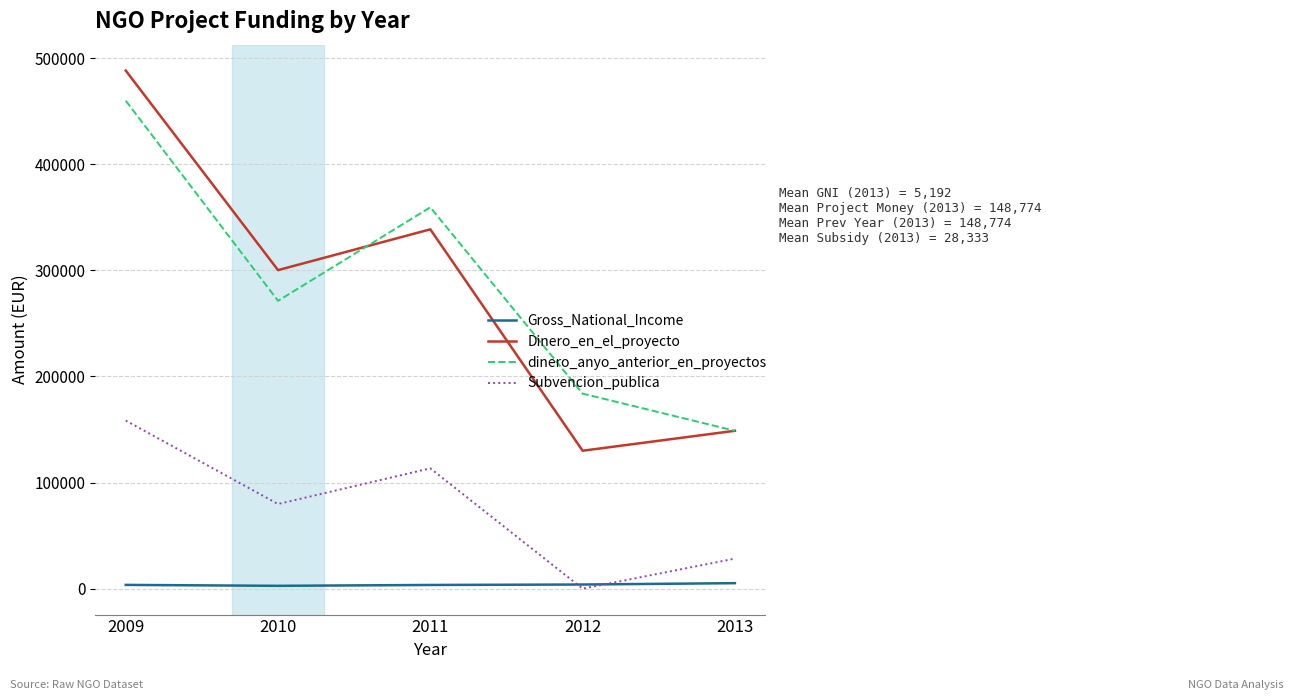

Between 2010 and 2011, which series saw the biggest shift?

dinero_anyo_anterior_en_proyectos